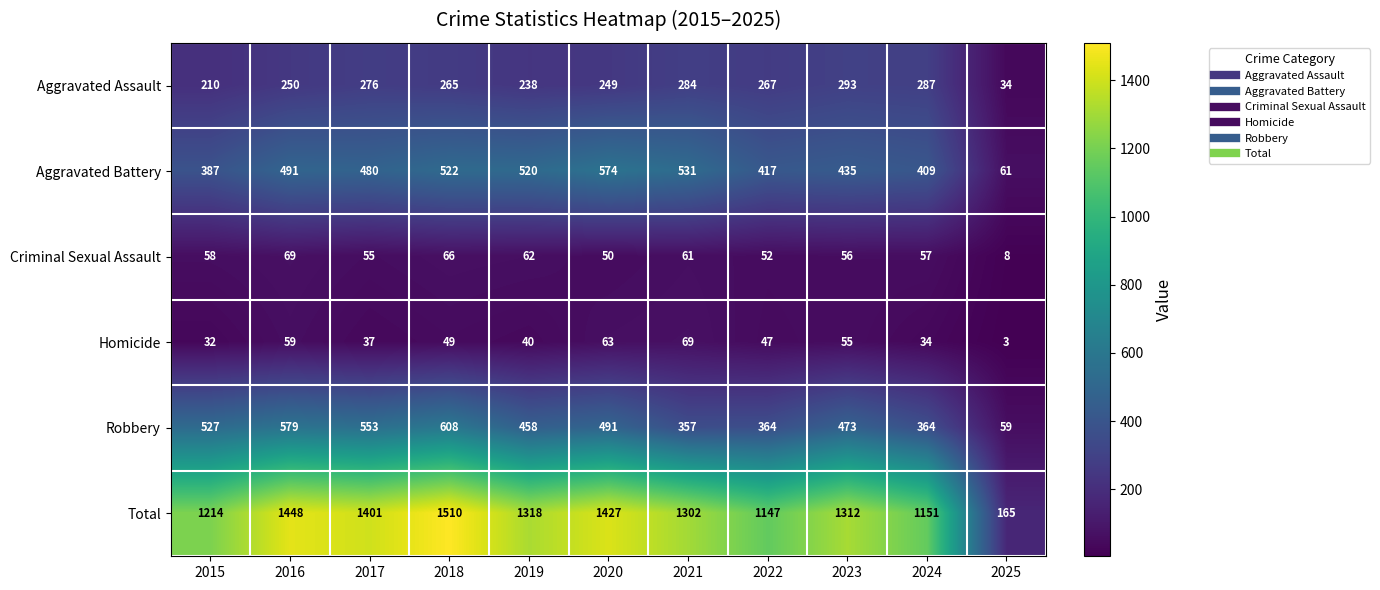

What is the smallest value displayed?

3